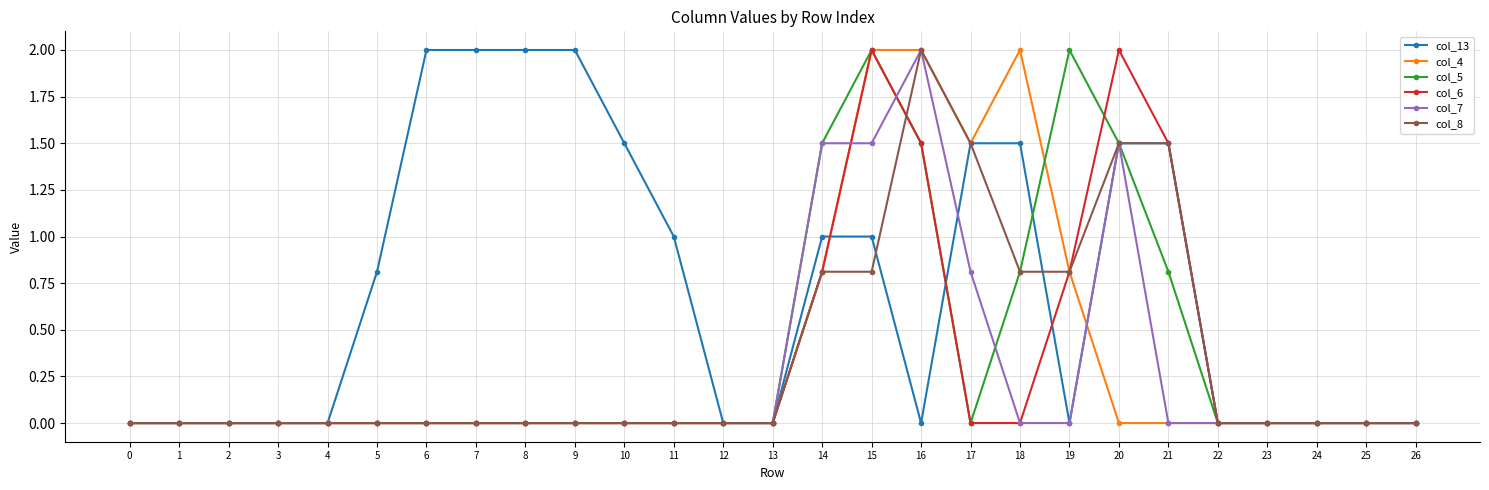

Is it true that col_7 equals 0.0 at 11?

True